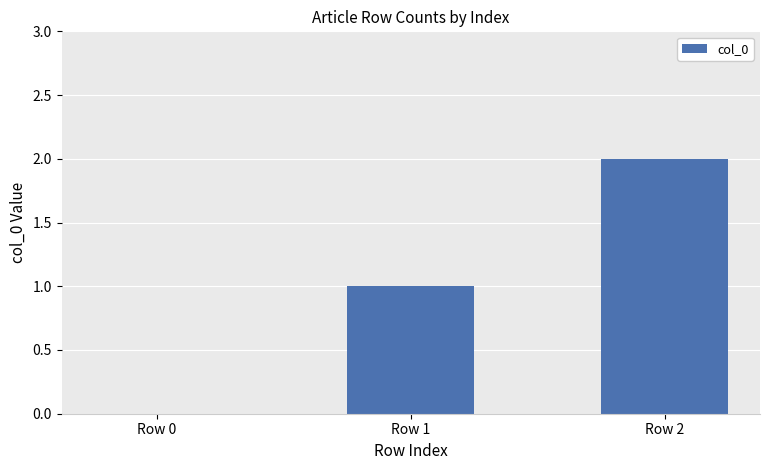

At which label is the value closest to 1?

Row 1